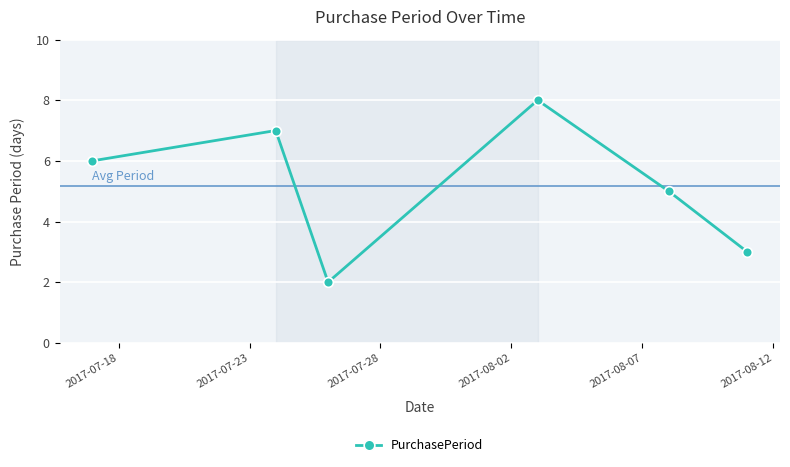

Reading left to right, transcribe all the data shown in this chart.

6	7	2	8	5	3